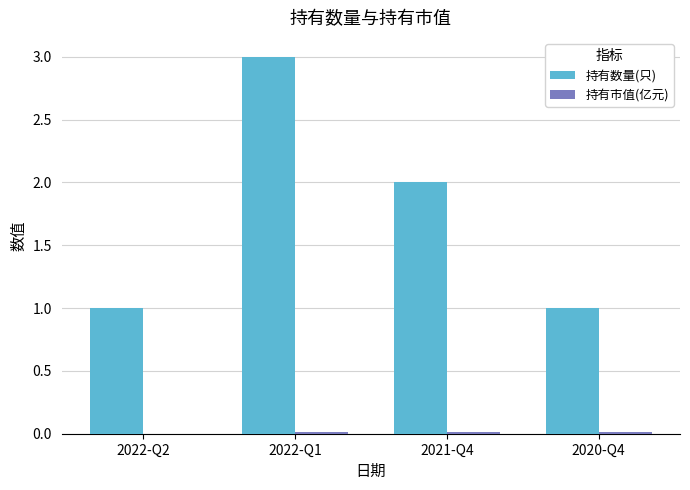

The value of 持有数量(只) at 2020-Q4 is 0.5. True or false?

False